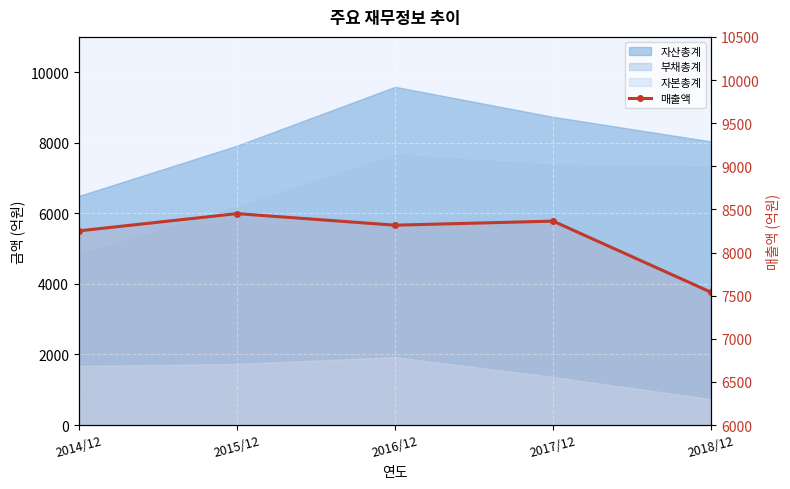

The chart shows a value of 3332 at 2017/12. True or false?

False